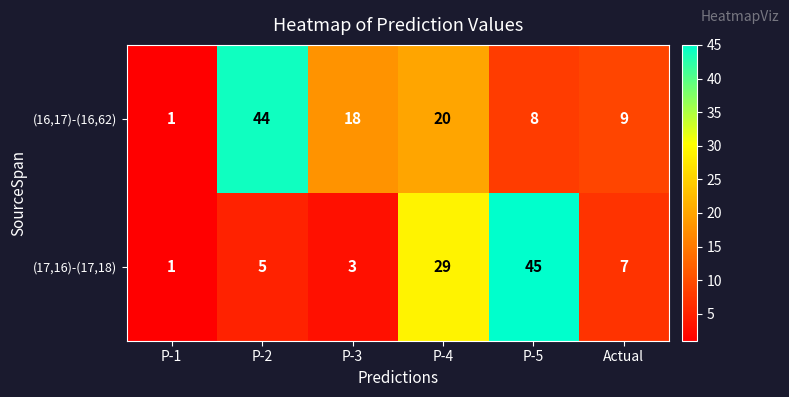

At which label is (17,16)-(17,18) closest to 23?

P-4